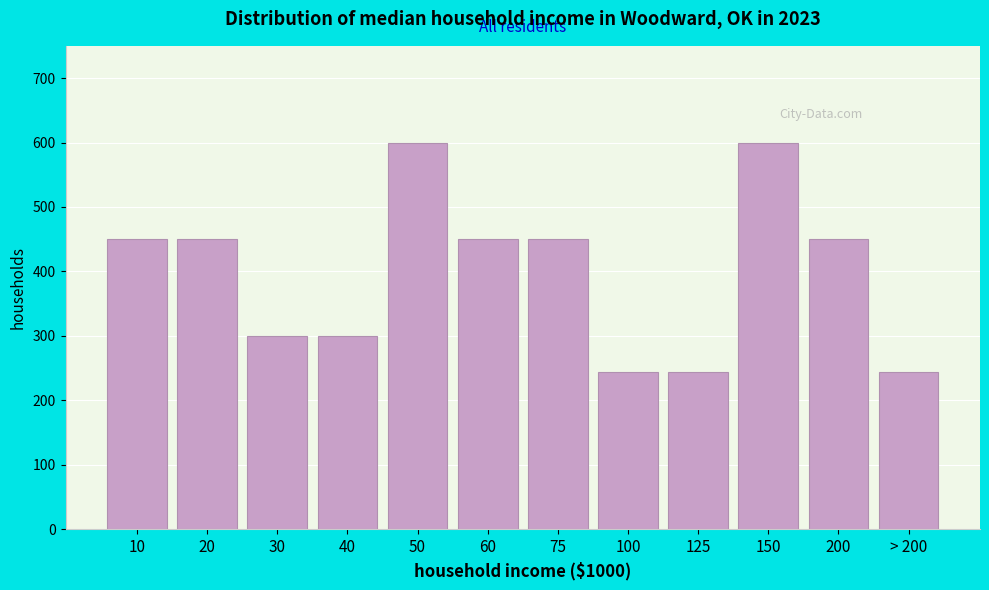

Reading left to right, what are all the values shown in this chart?

10=450.0	20=450.0	30=300.0	40=300.0	50=600.0	60=450.0	75=450.0	100=243.4	125=243.4	150=600.0	200=450.0	> 200=243.4